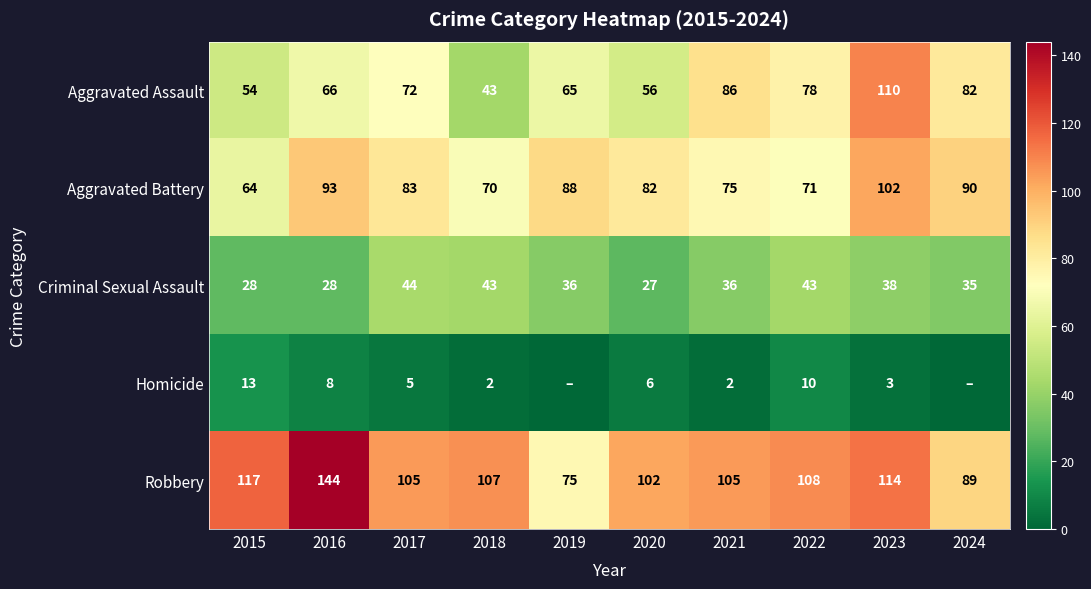

What is the total value across all series at 2020?

273